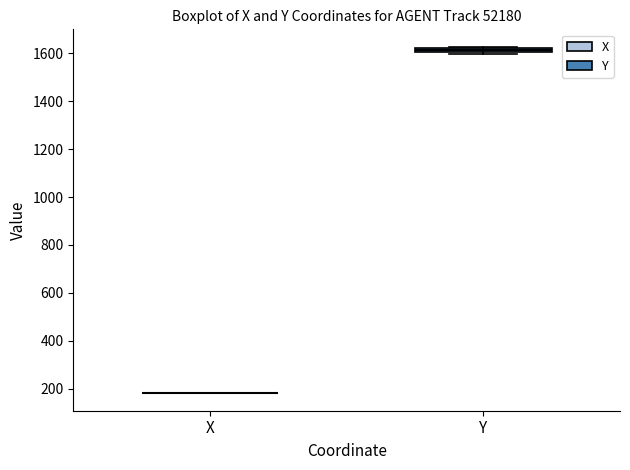

Where is the lower edge of the box for Y on the y-axis? The values are not printed on the chart, so give them approximately, as read against the axis.

1600